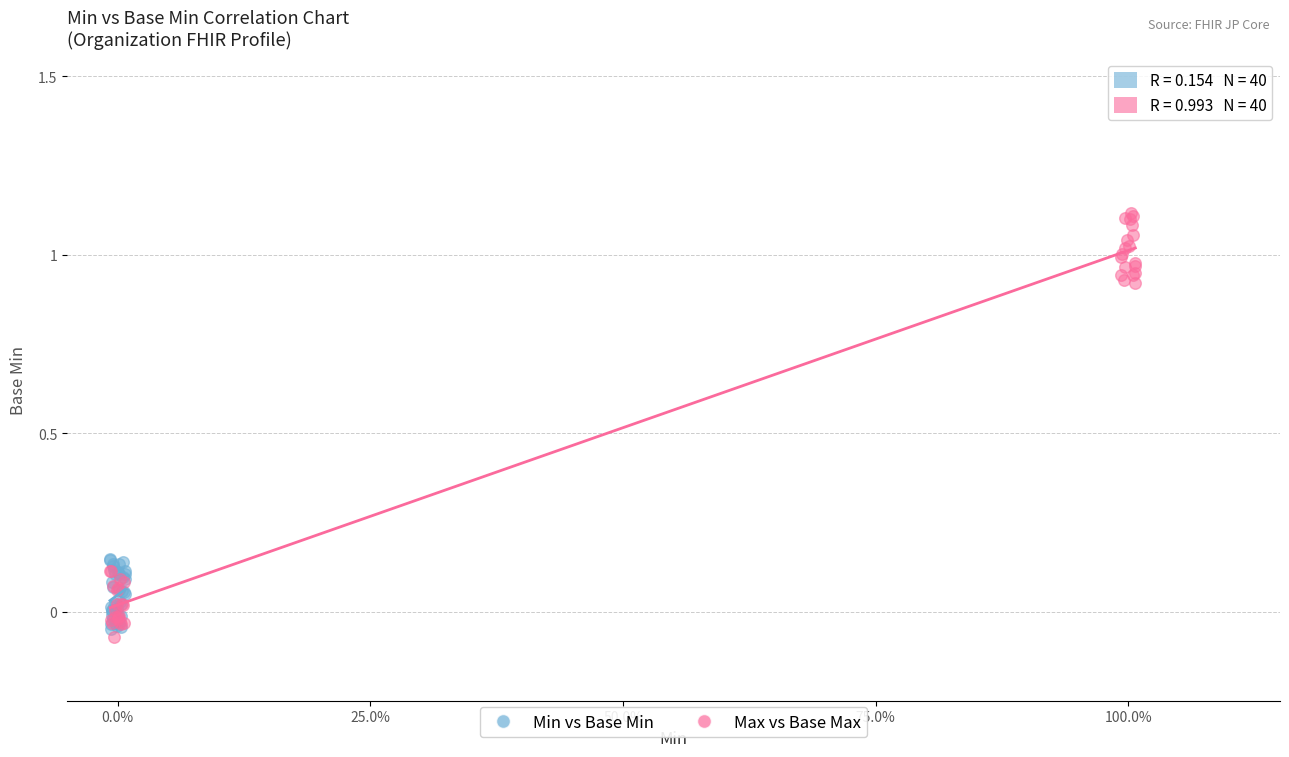

Which series contains the highest Y value?

Max vs Base Max